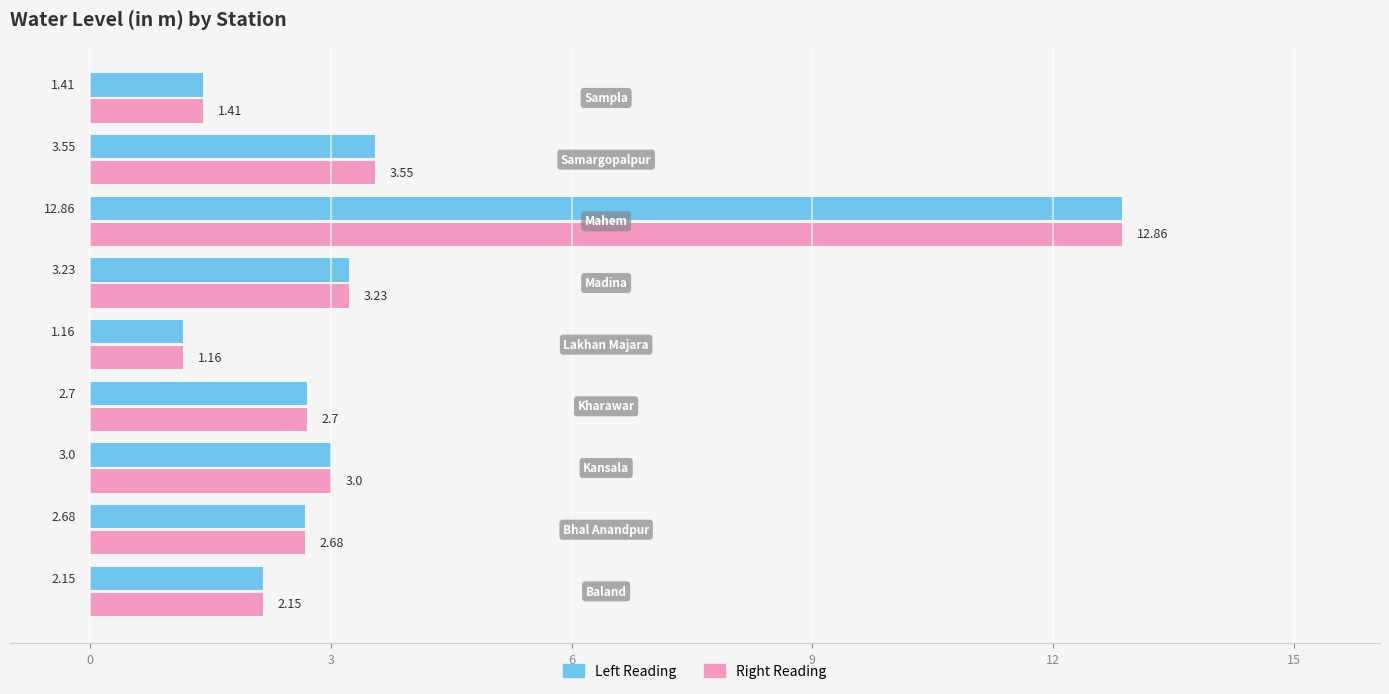

What is the sum of all Left Reading values?

32.7